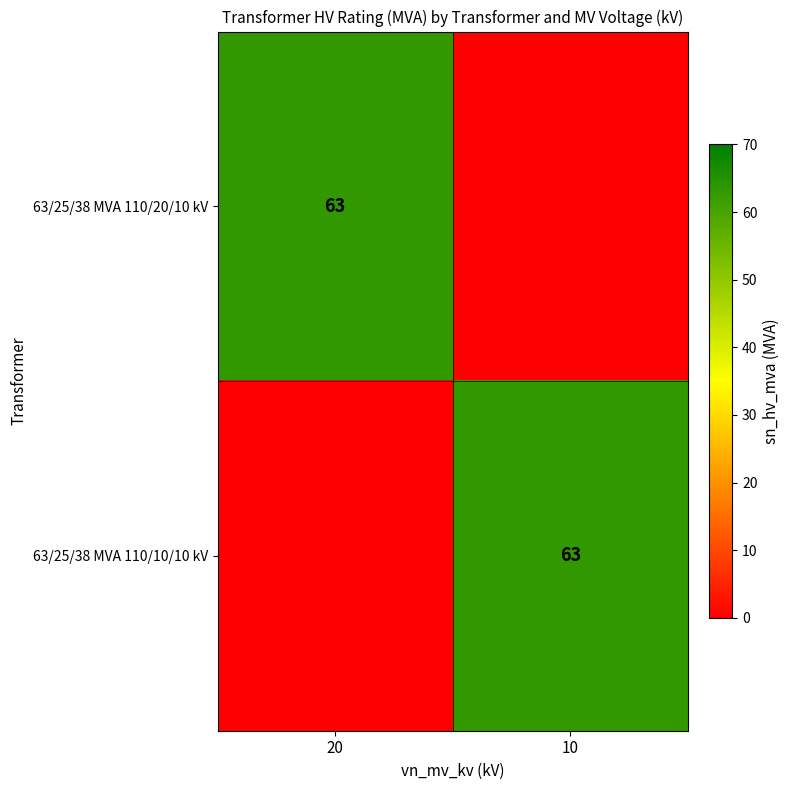

What is the spread (max minus min) of values at 20?

63